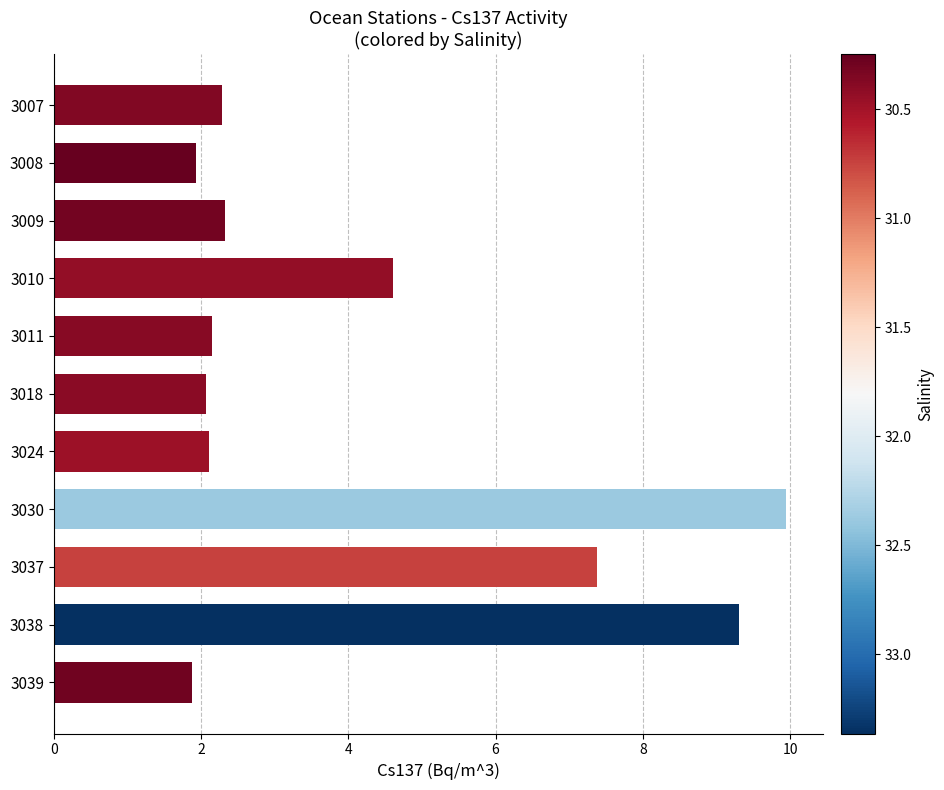

Is it true that the value at 3011 is 0.8?

False